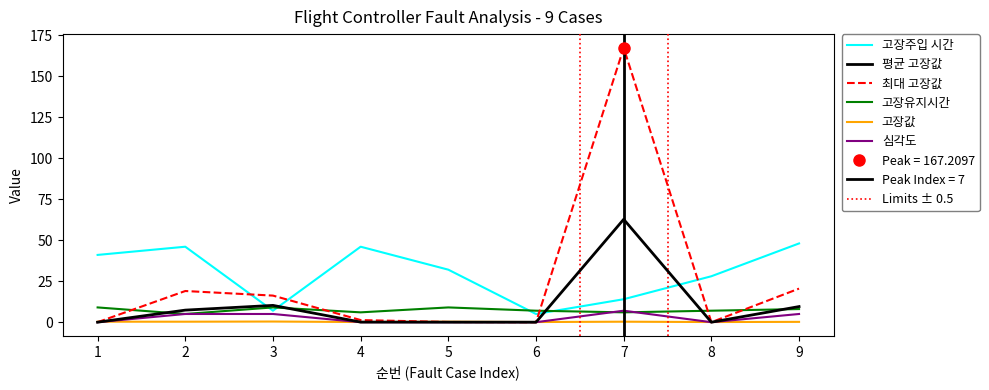

At which category does 고장주입 시간 reach its first local valley?

3